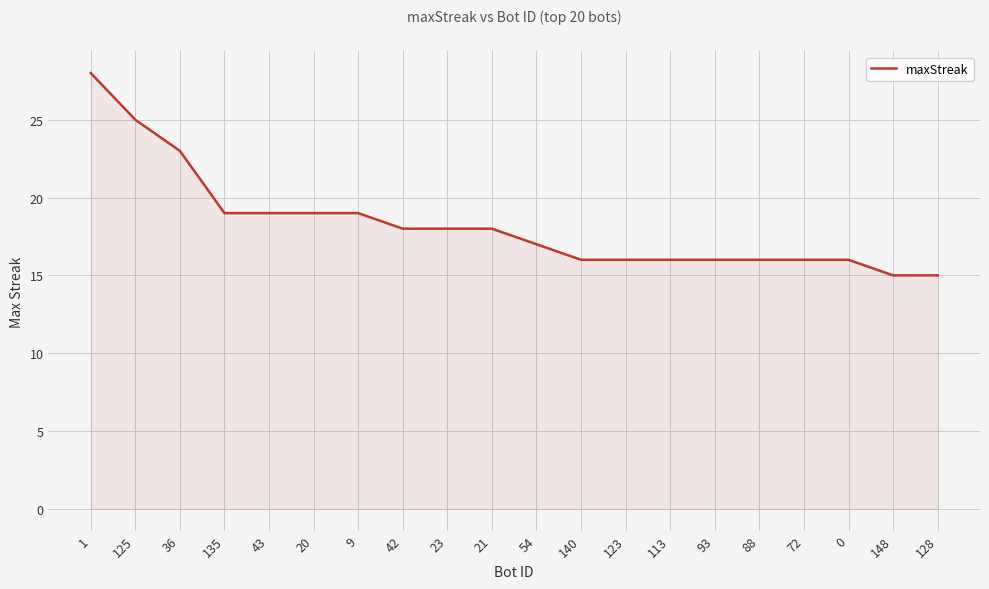

What is the maximum value shown in the chart?

28